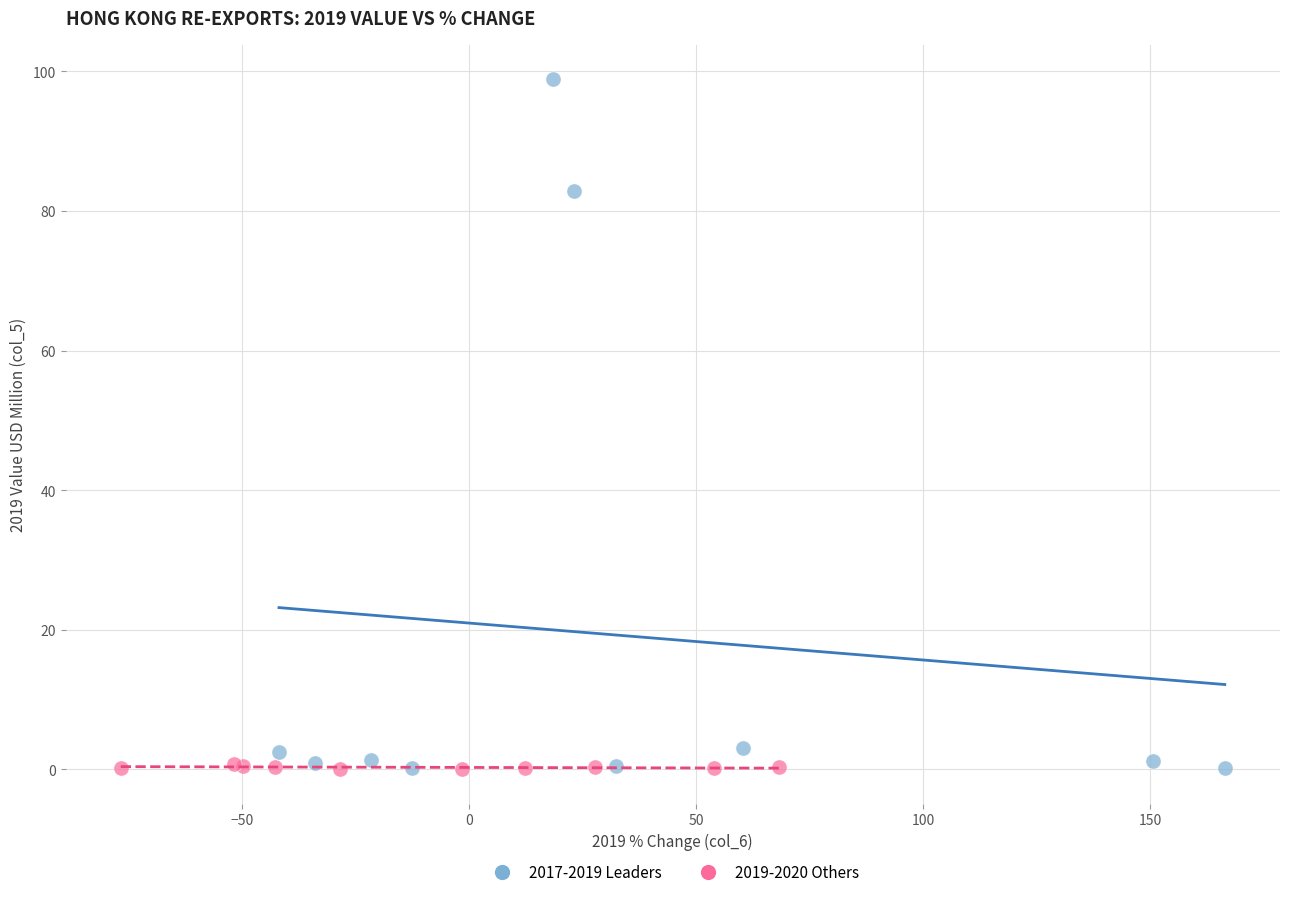

Which series contains the highest Y value?

2017-2019 Leaders